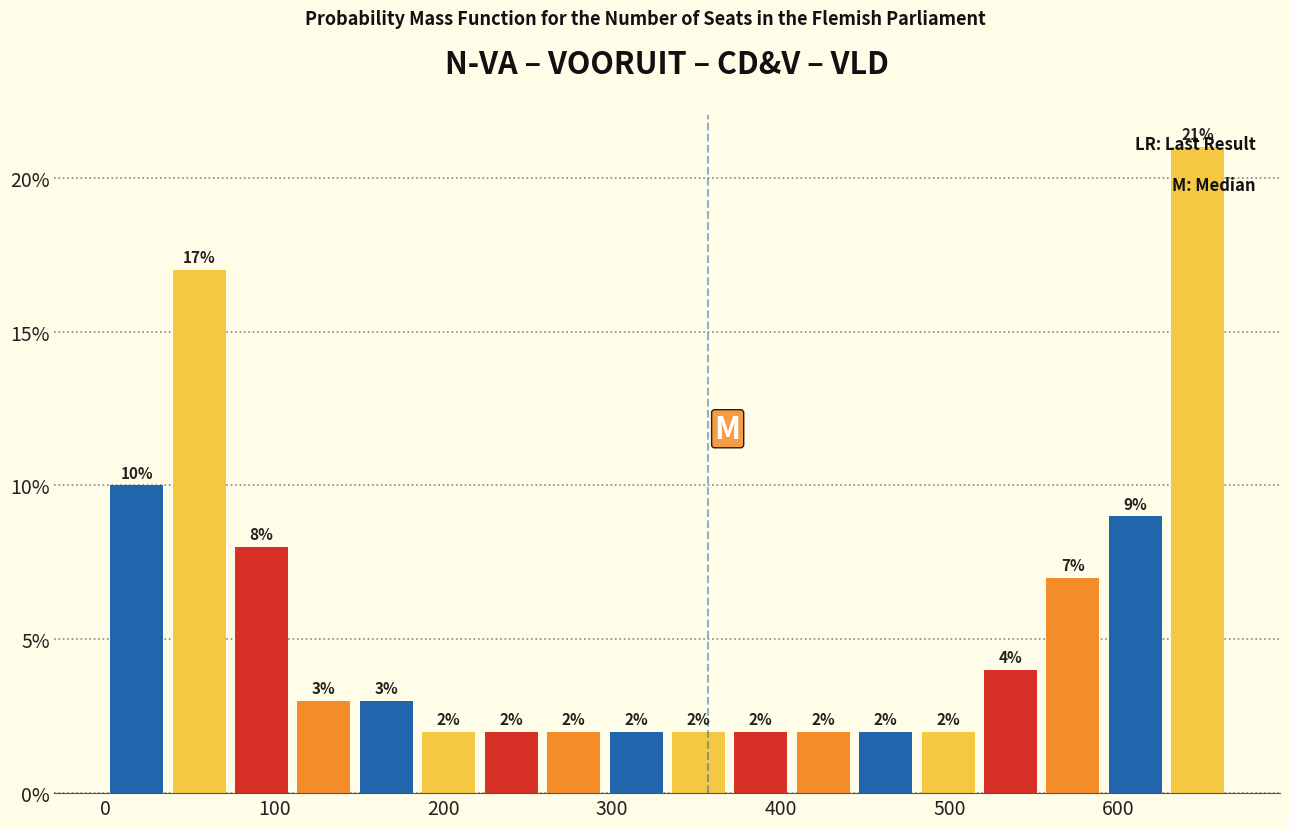

Around what value on the x-axis is the tallest bar? Give the approximate position of its centre, as read against the axis.

650